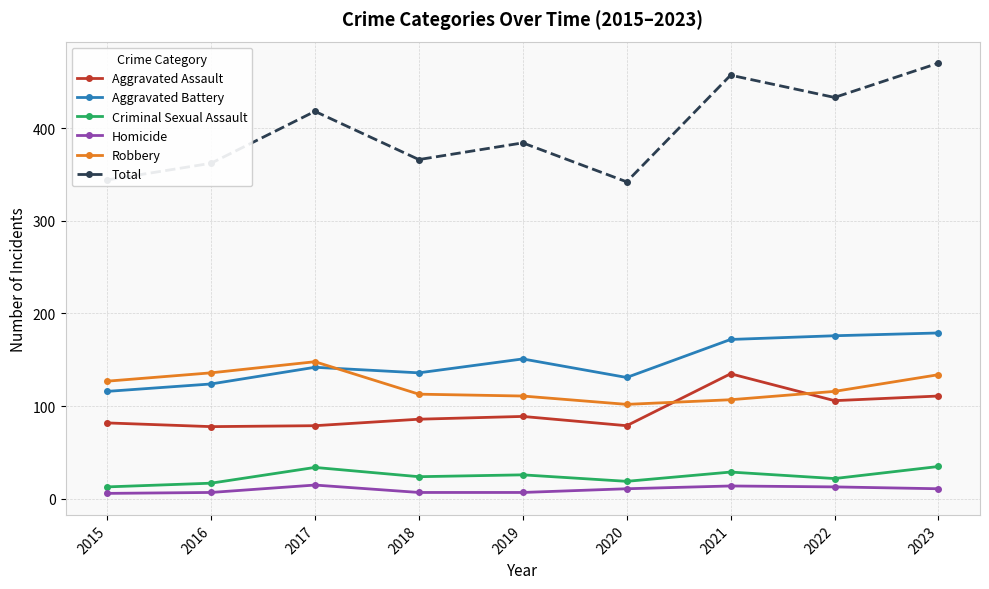

What is the value of the Criminal Sexual Assault point at the 1st from the left?

13